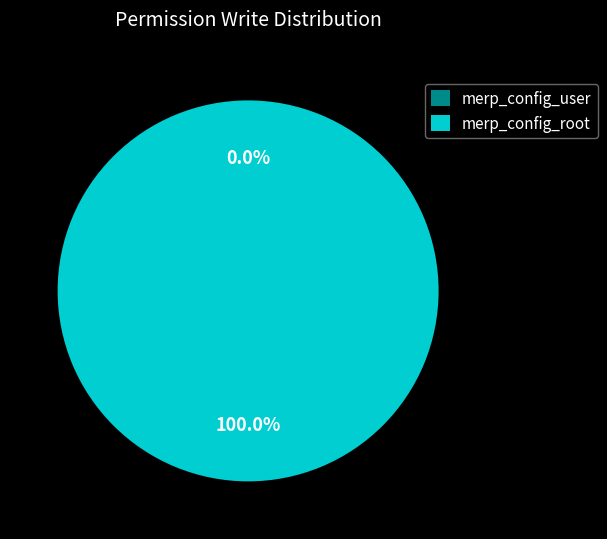

The merp_config_root slice represents 100% of the pie. True or false?

True